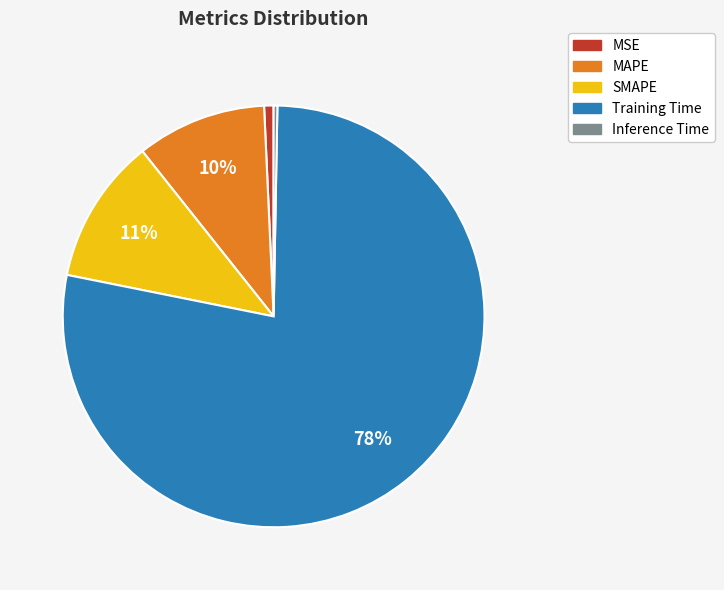

To the nearest percent, what percentage of the pie is MAPE?

10%